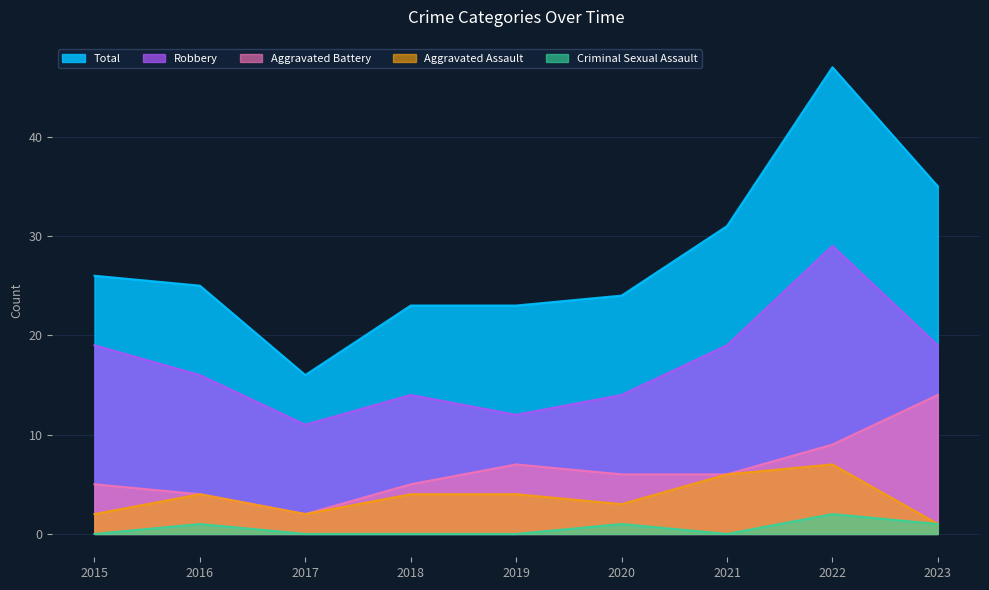

What is the difference between the maximum and minimum values in the Total series?

31